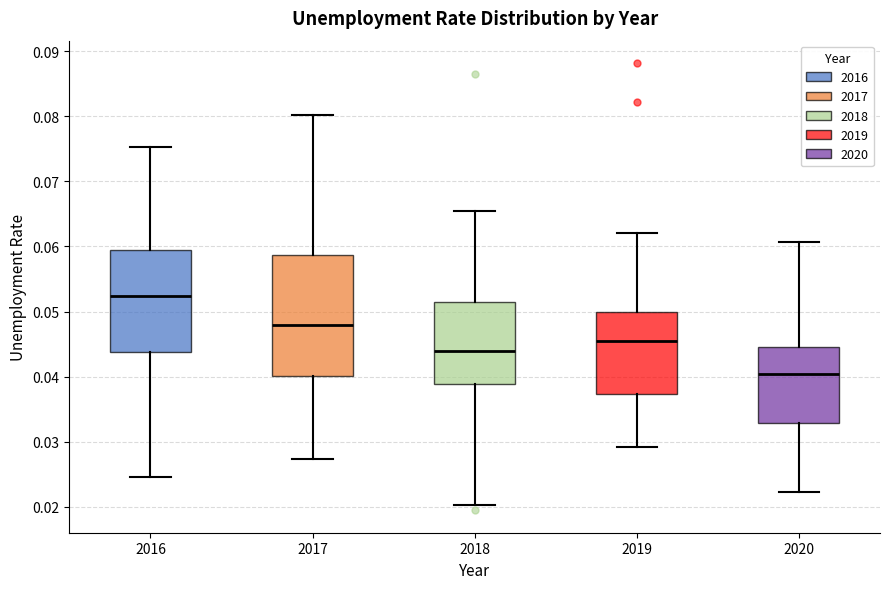

Which box's median line is the highest?

2016